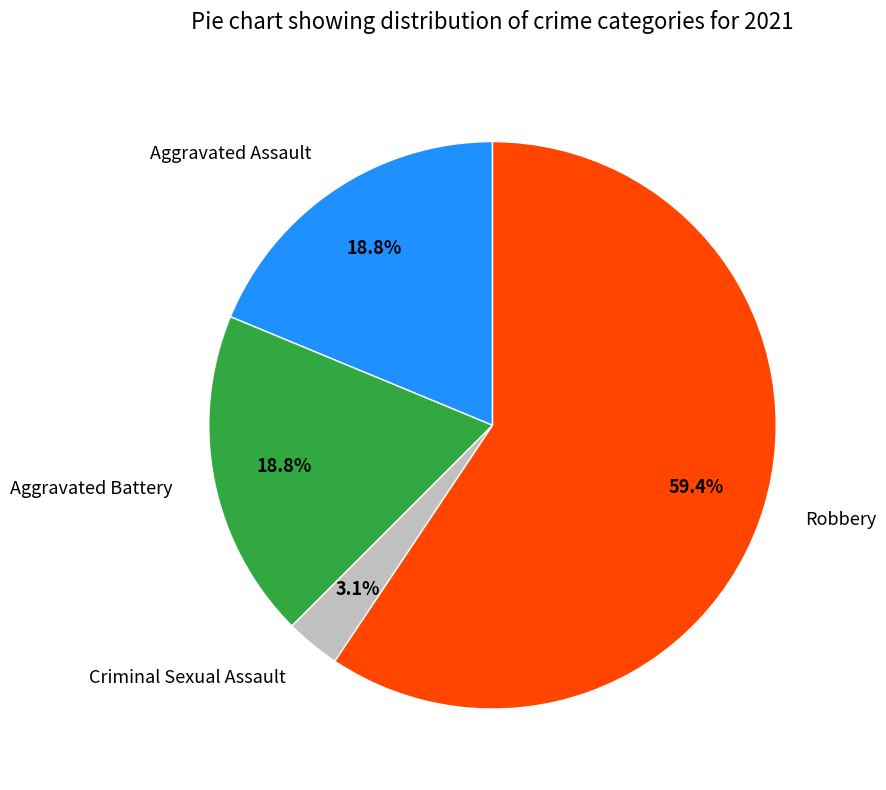

Is it true that Aggravated Battery is 19% of the pie?

True